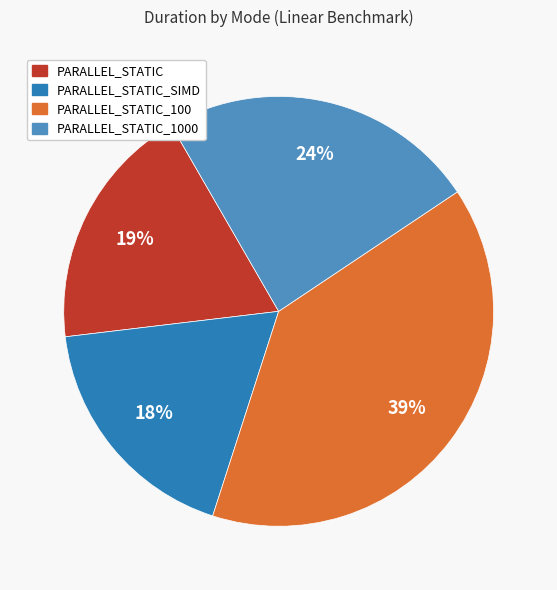

Is there any slice that represents more than half of the pie?

No